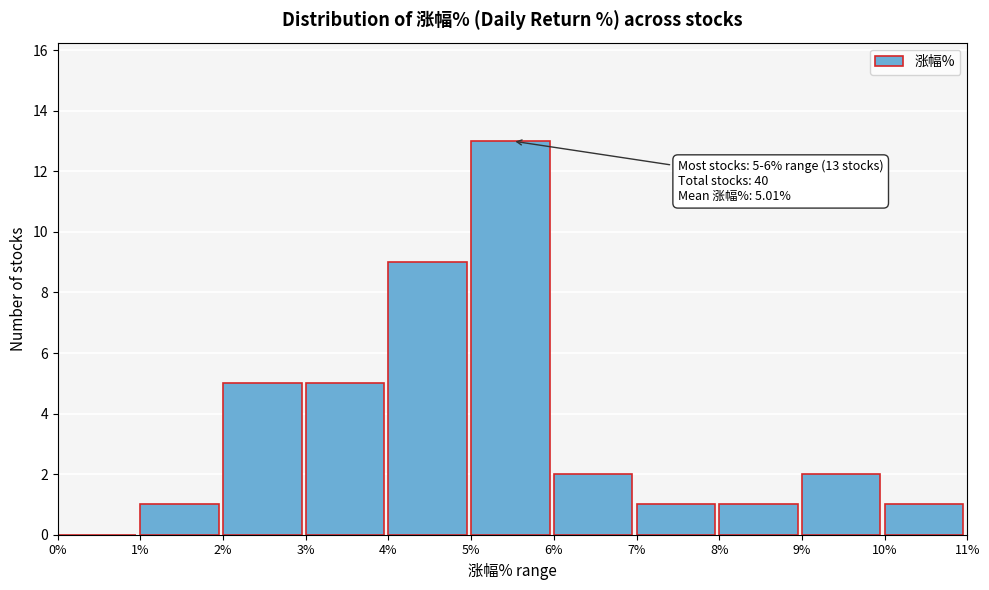

Over which range of the x-axis is the bar tallest?

5% to 6%